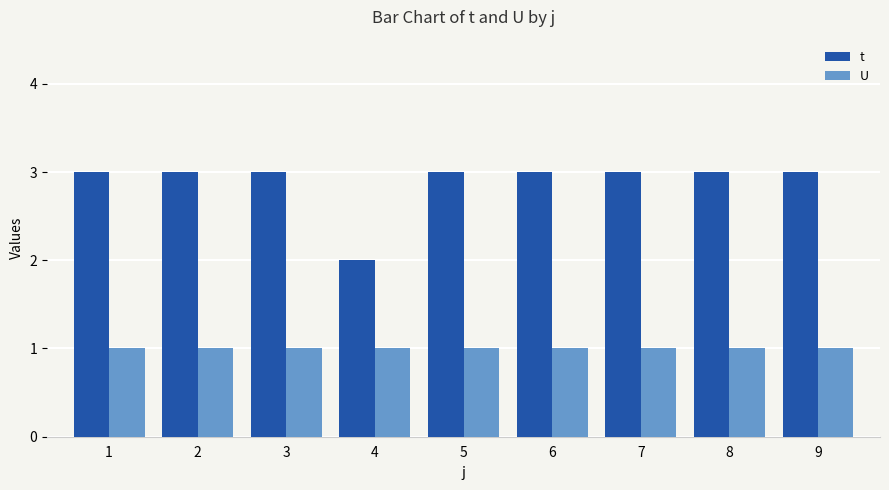

What is the minimum value shown in the chart?

1